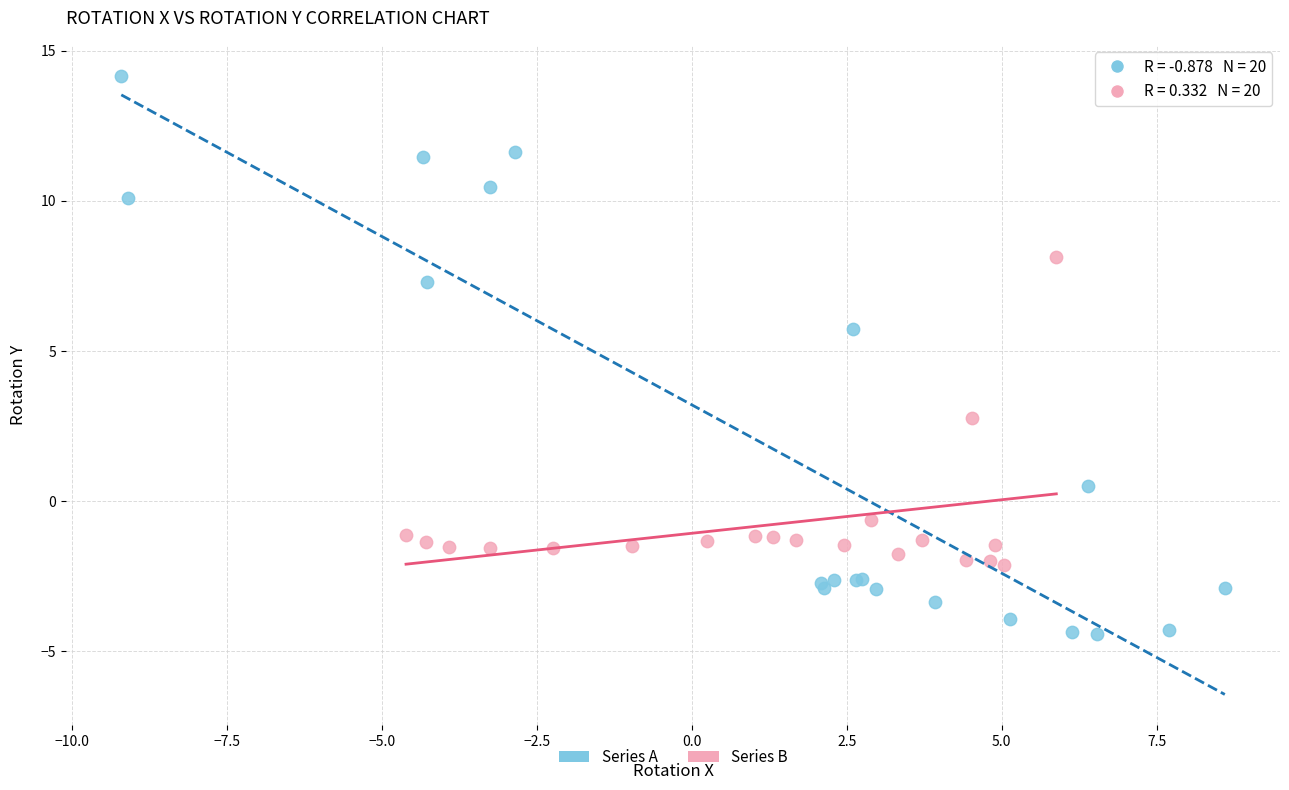

Which series contains the lowest Y value?

Series A